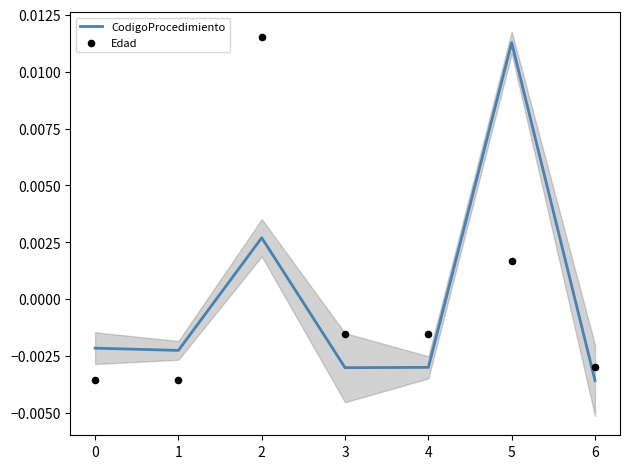

What are all the series names shown in the legend?

CodigoProcedimiento, Edad